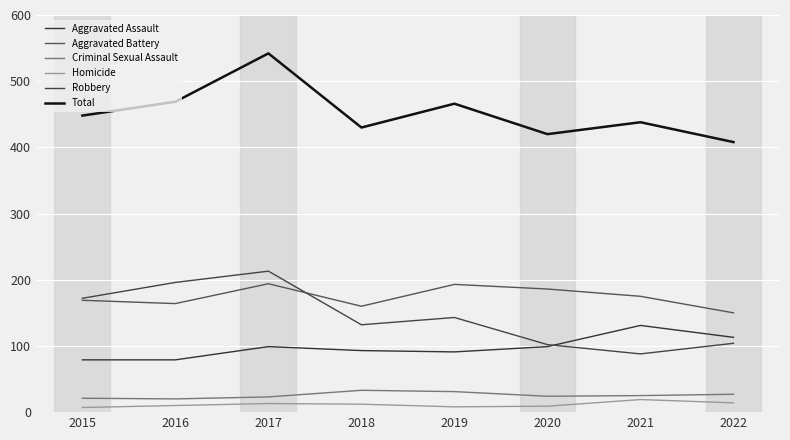

What is the value of the Criminal Sexual Assault point at the 1st from the left?

21